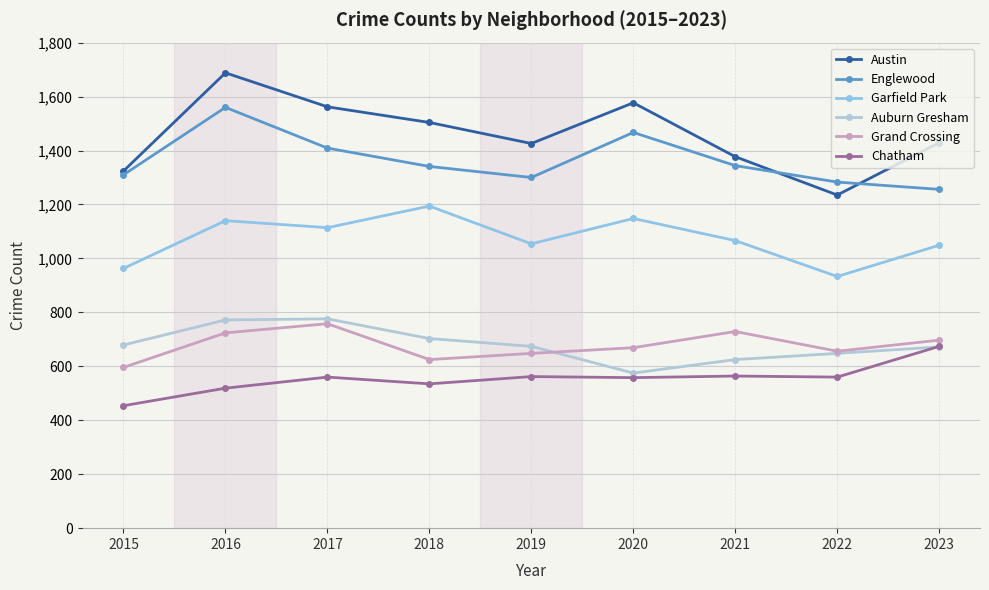

Which label corresponds to the smallest value in the chart?

2015